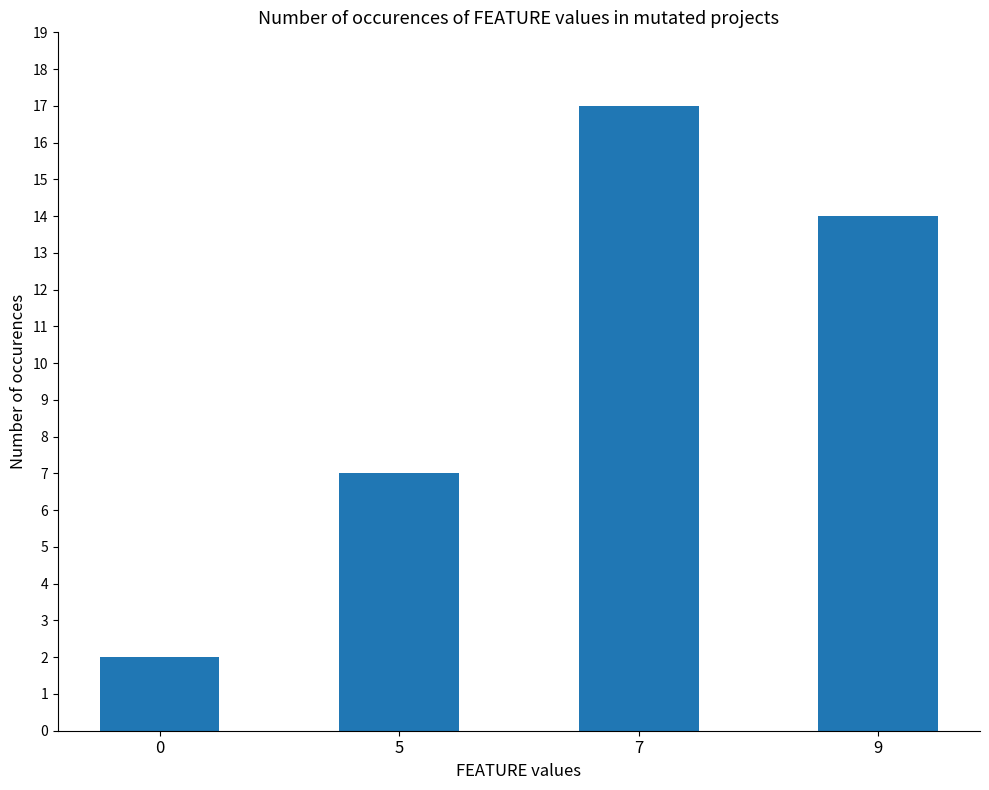

How many values are below 14?

2